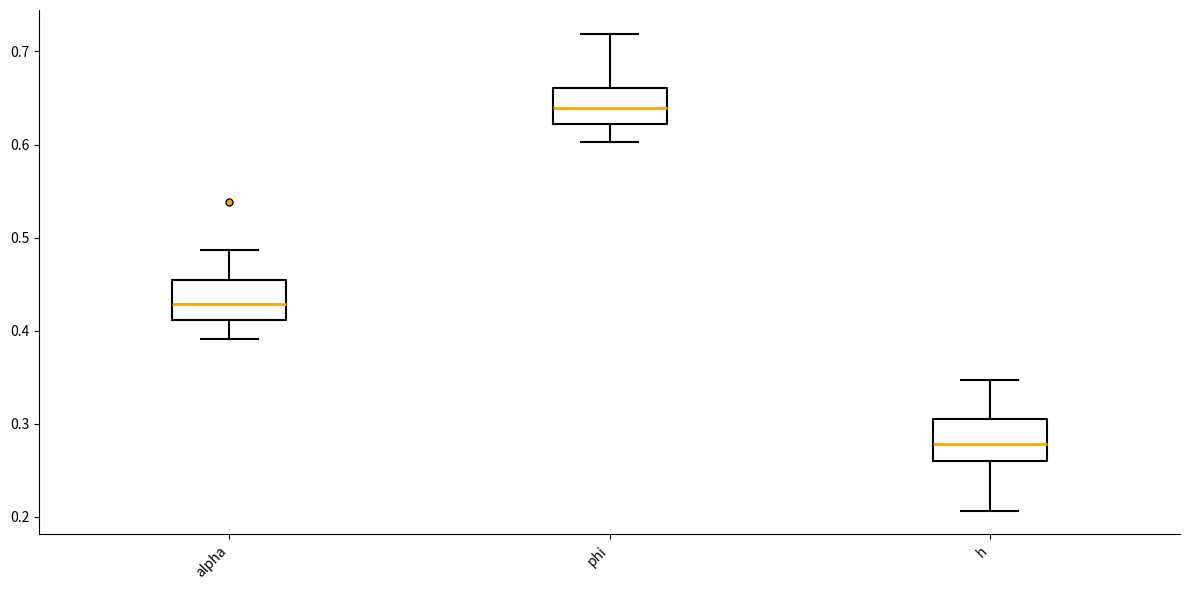

Where is the upper edge of the box for h on the y-axis? The values are not printed on the chart, so give them approximately, as read against the axis.

0.30